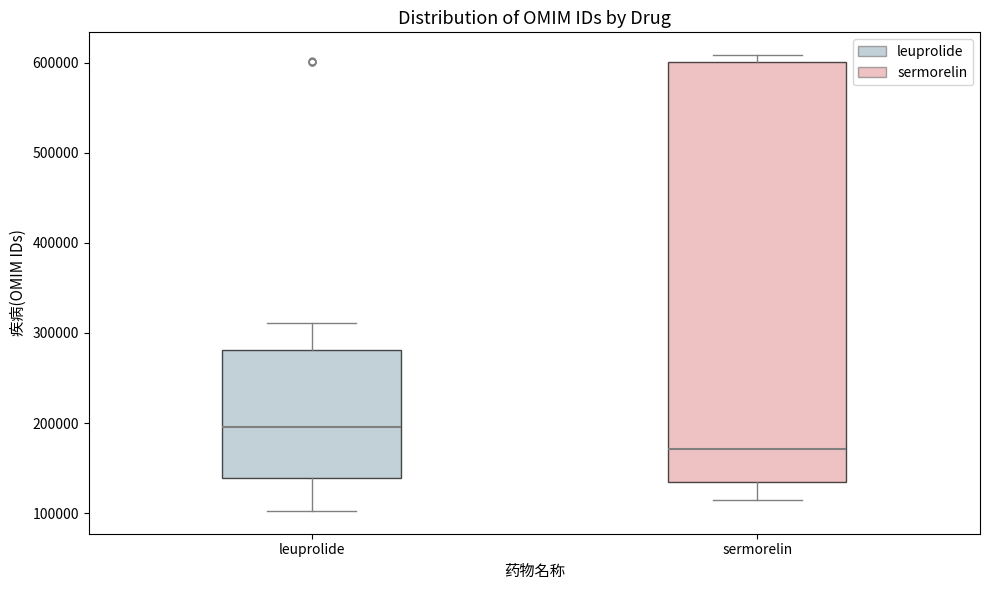

Reading left to right, read every box against the y-axis: the position of its median line, the range the box covers, and the ends of its whiskers. The values are not printed on the chart, so give them approximately, as read against the axis.

leuprolide: median 200000, box 140000 to 280000, whiskers 100000 to 310000
sermorelin: median 170000, box 130000 to 600000, whiskers 110000 to 610000